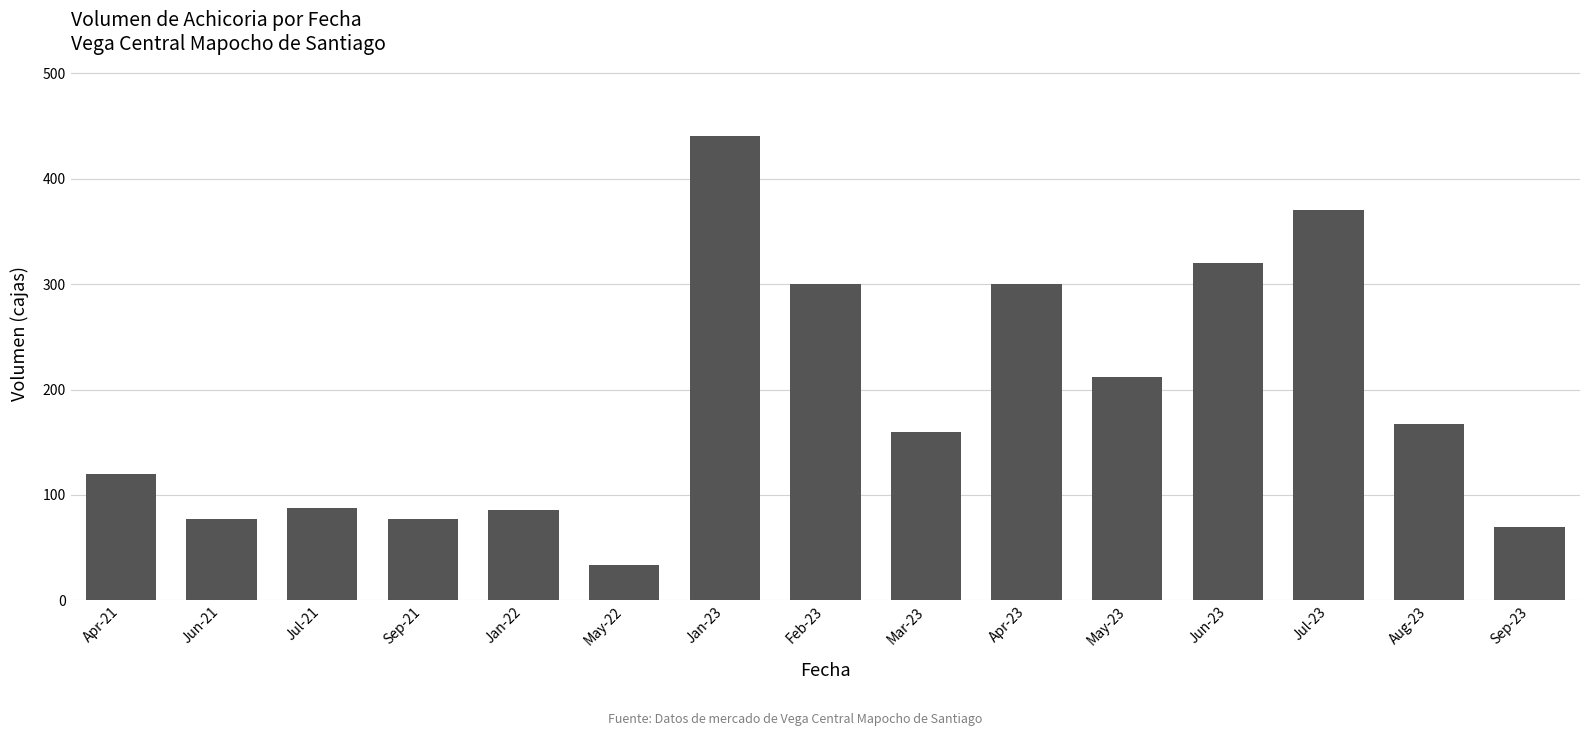

What value does the data have at Feb-23, to the nearest 5?

300